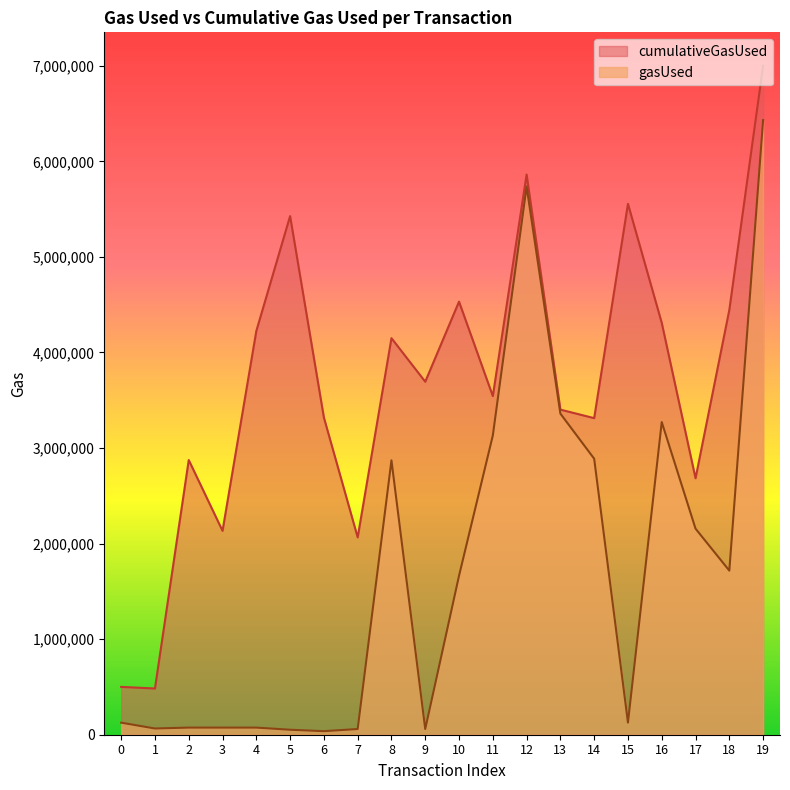

True or false: gasUsed and cumulativeGasUsed cross at least once.

False